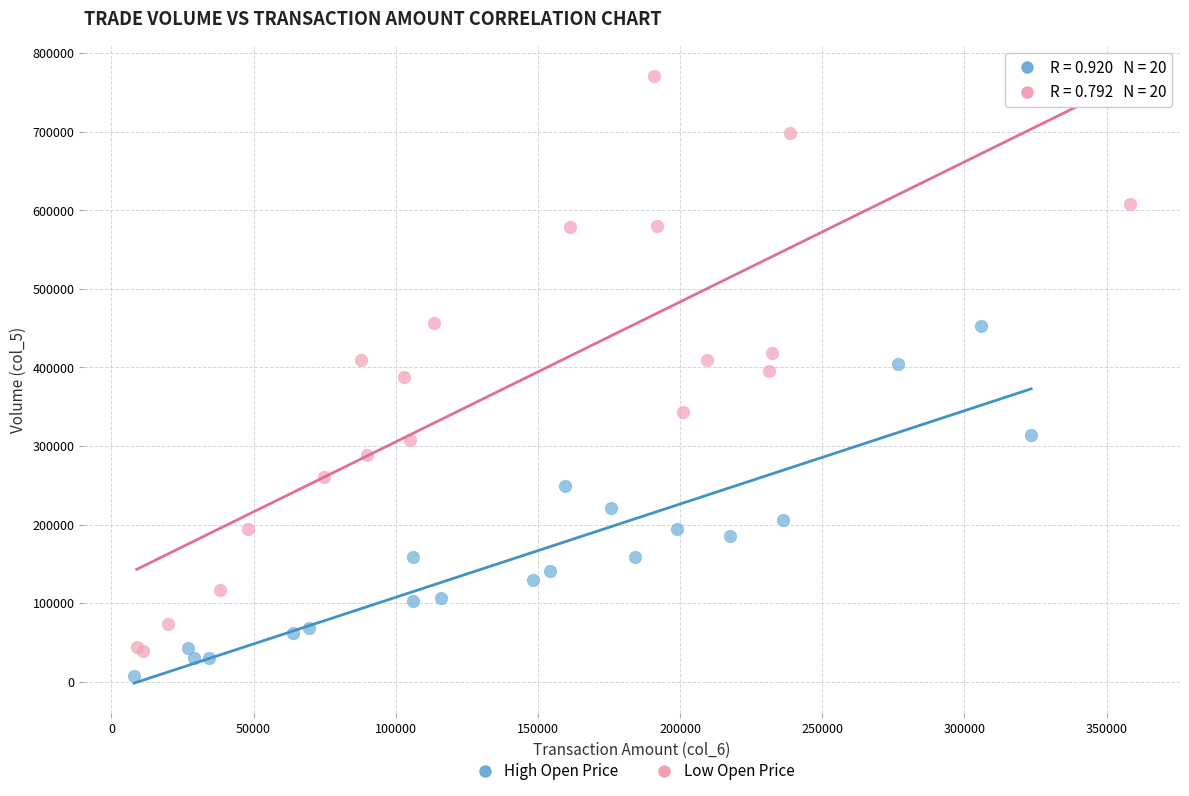

Which series has the largest Y range (max minus min)?

Low Open Price